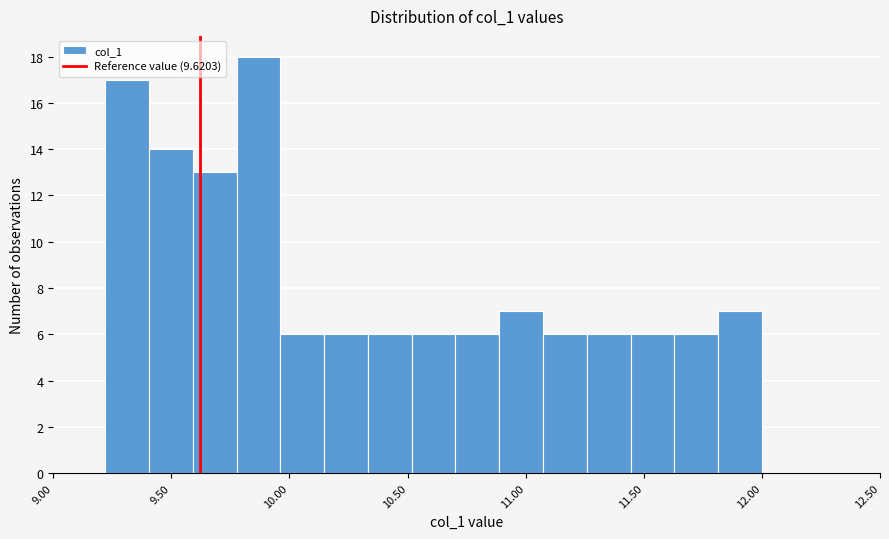

Around what value on the x-axis is the tallest bar? Give the approximate position of its centre, as read against the axis.

9.85